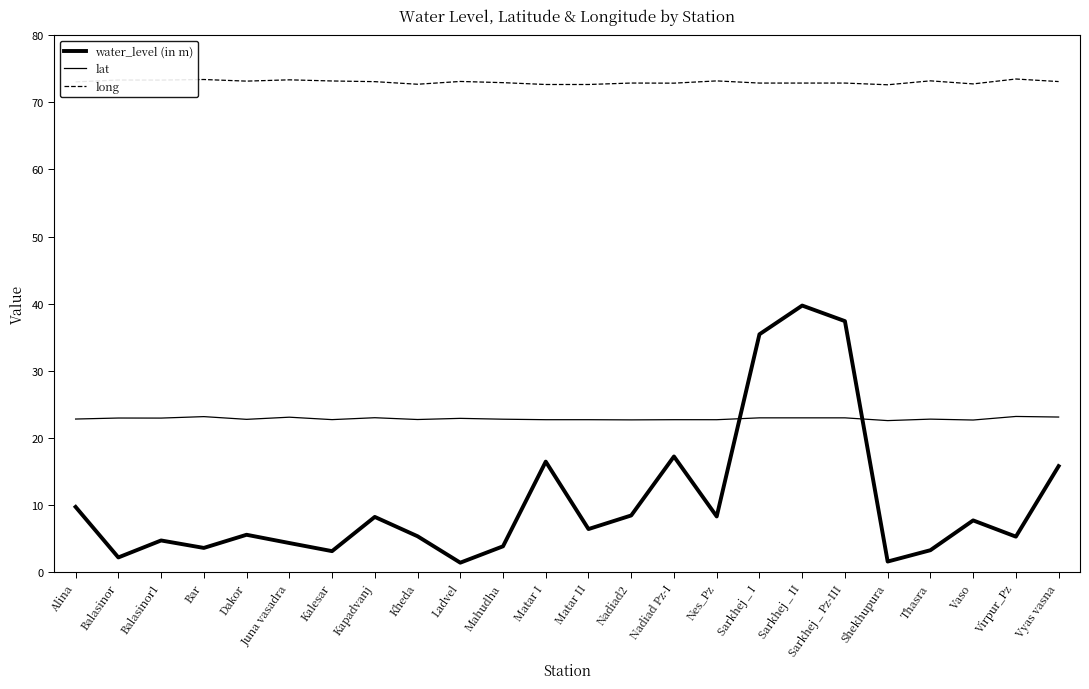

What is the average value of the long series?

73.0